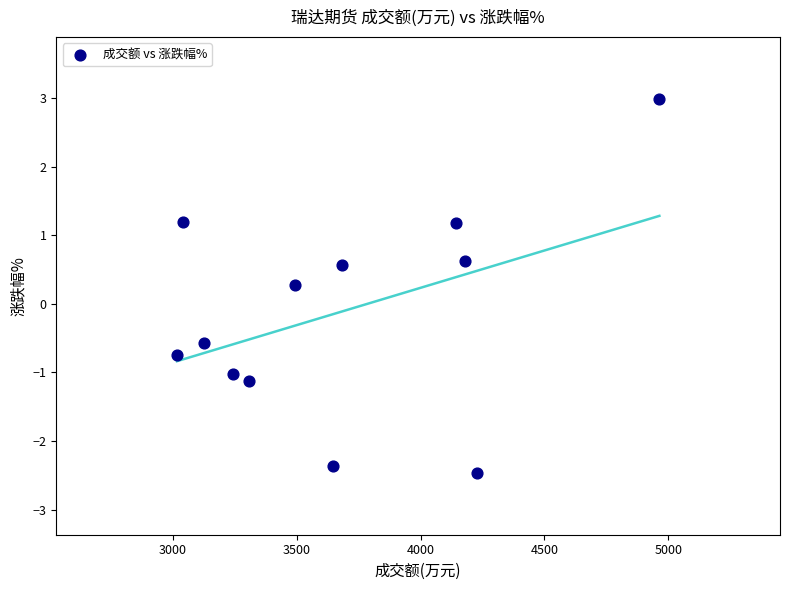

What Y value in the scatter plot is closest to 0?

0.3